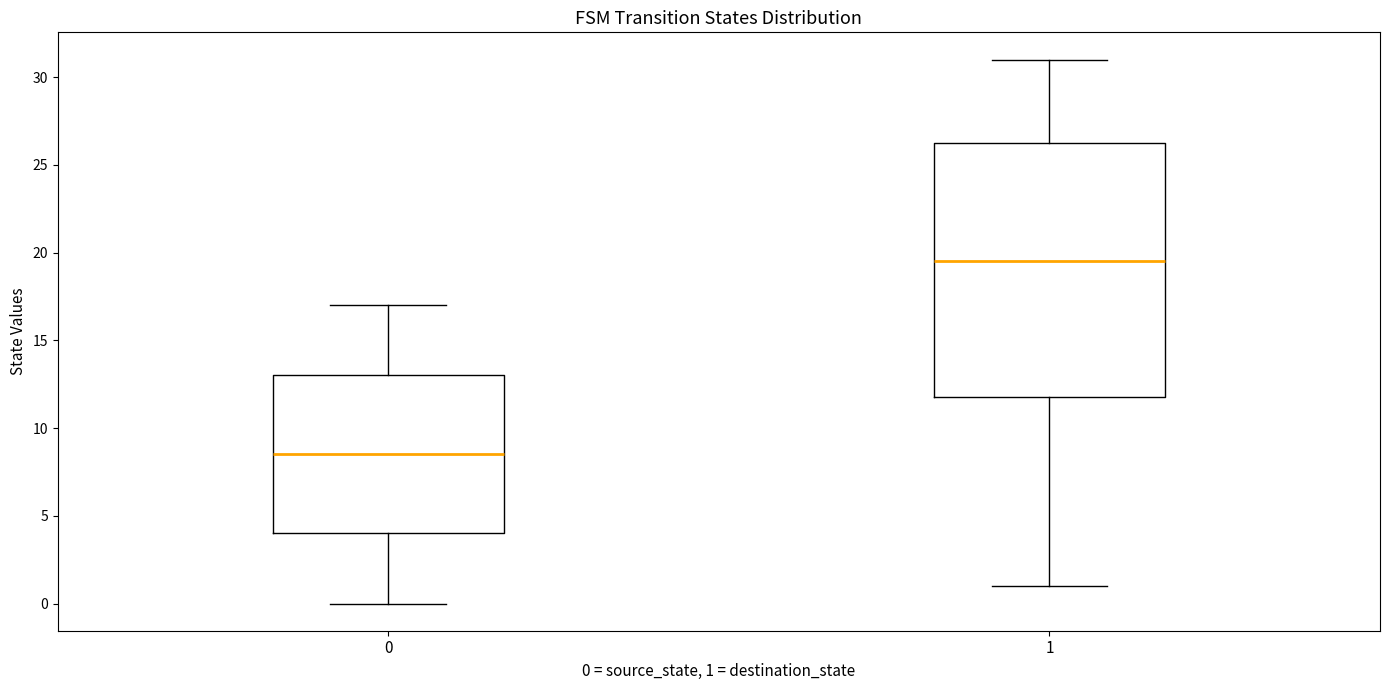

Which box has the highest median line?

1